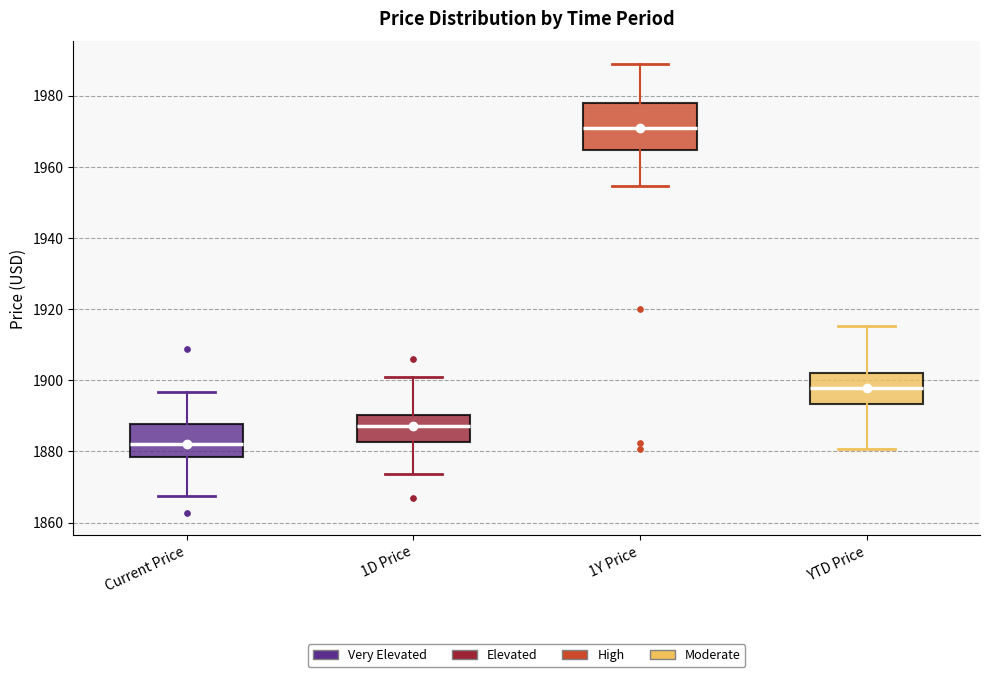

Reading left to right, read every box against the y-axis: the position of its median line, the range the box covers, and the ends of its whiskers. The values are not printed on the chart, so give them approximately, as read against the axis.

Current Price: median 1882, box 1878 to 1888, whiskers 1868 to 1896
1D Price: median 1888, box 1882 to 1890, whiskers 1874 to 1902
1Y Price: median 1970, box 1964 to 1978, whiskers 1954 to 1988
YTD Price: median 1898, box 1894 to 1902, whiskers 1880 to 1916